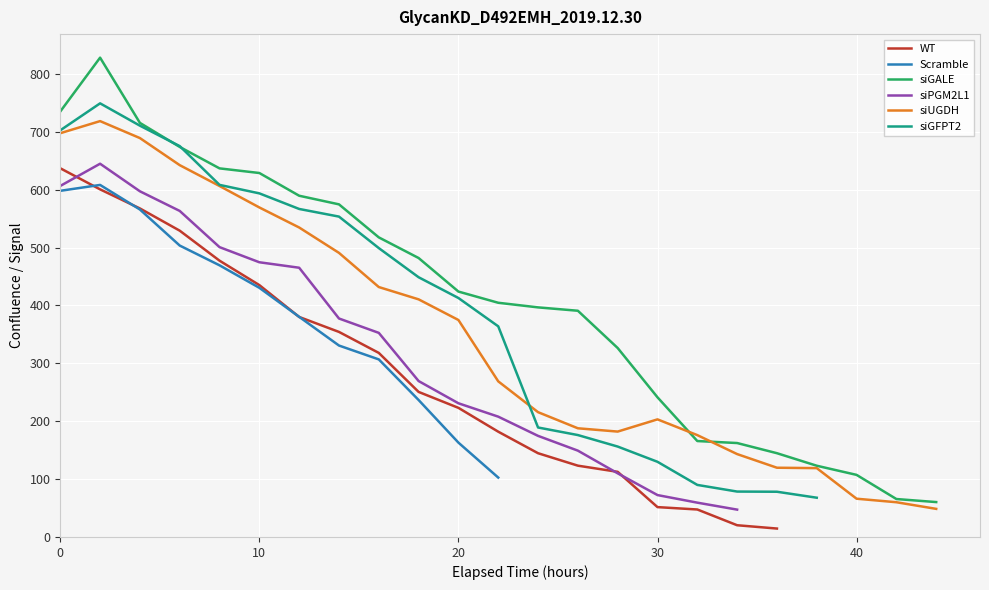

What is the maximum value for siPGM2L1?

644.9